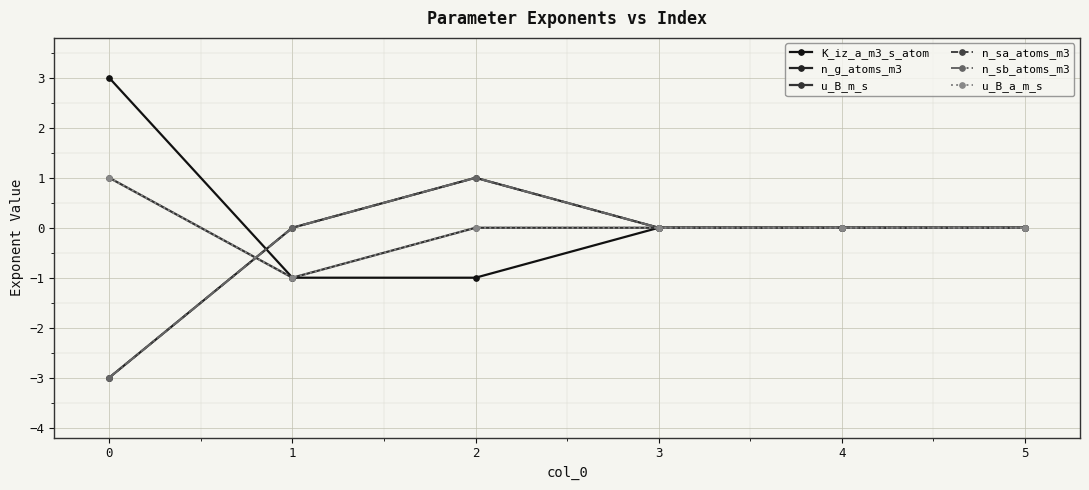

List the series in order of their peak value, lowest first.

n_g_atoms_m3, u_B_m_s, n_sa_atoms_m3, n_sb_atoms_m3, u_B_a_m_s, K_iz_a_m3_s_atom